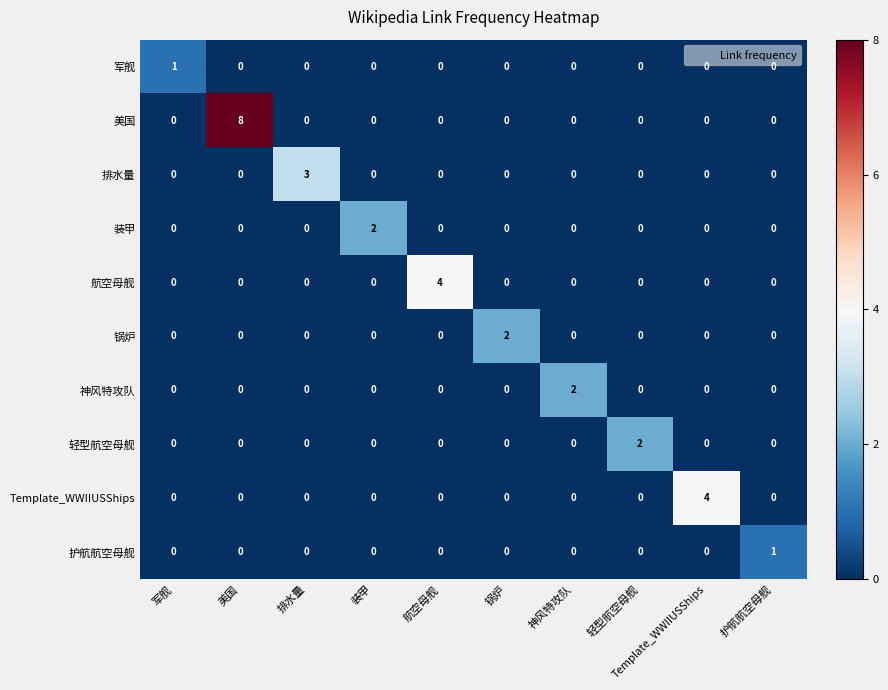

Which series has the largest range (max minus min)?

美国